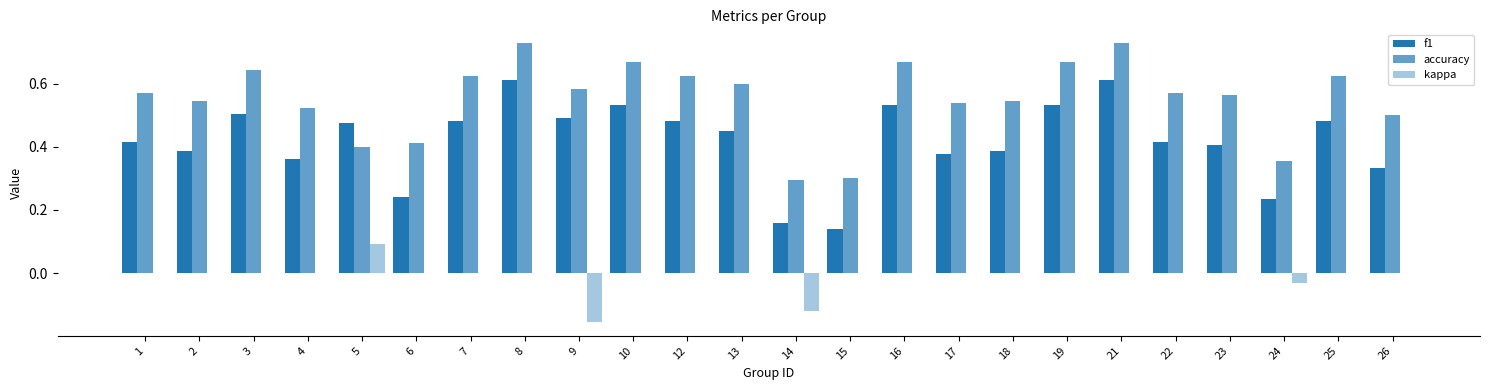

At which category is the sum across all series the highest?

8